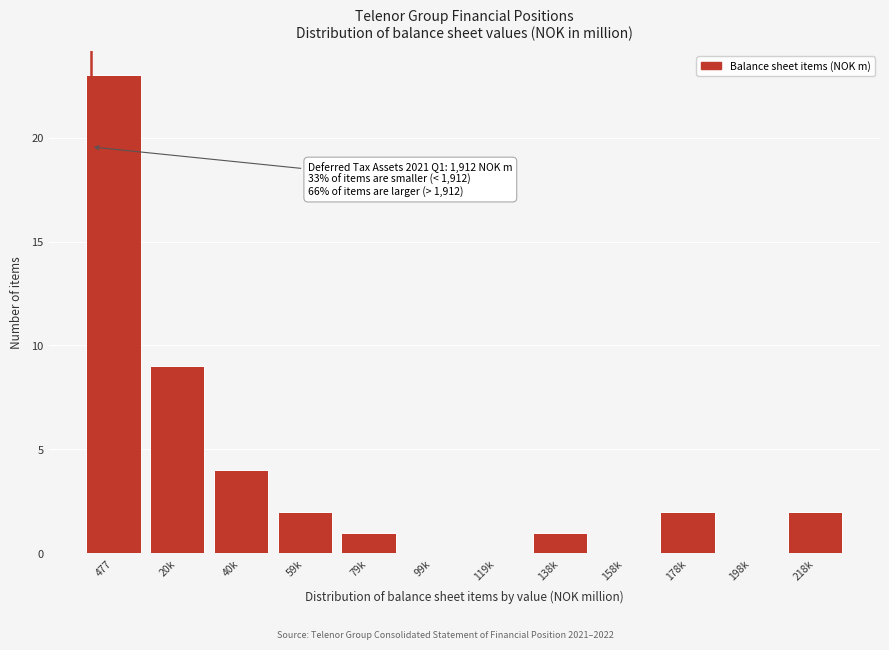

Reading left to right, list all the values displayed in this chart.

477=23	20k=9	40k=4	59k=2	79k=1	99k=0	119k=0	138k=1	158k=0	178k=2	198k=0	218k=2